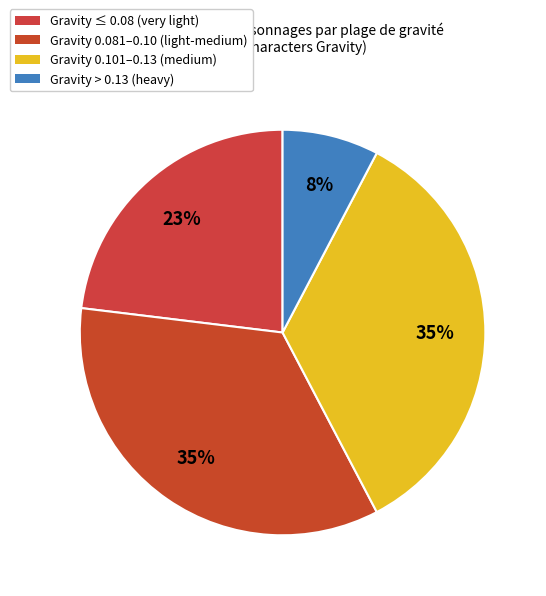

Does any single category account for the majority?

No